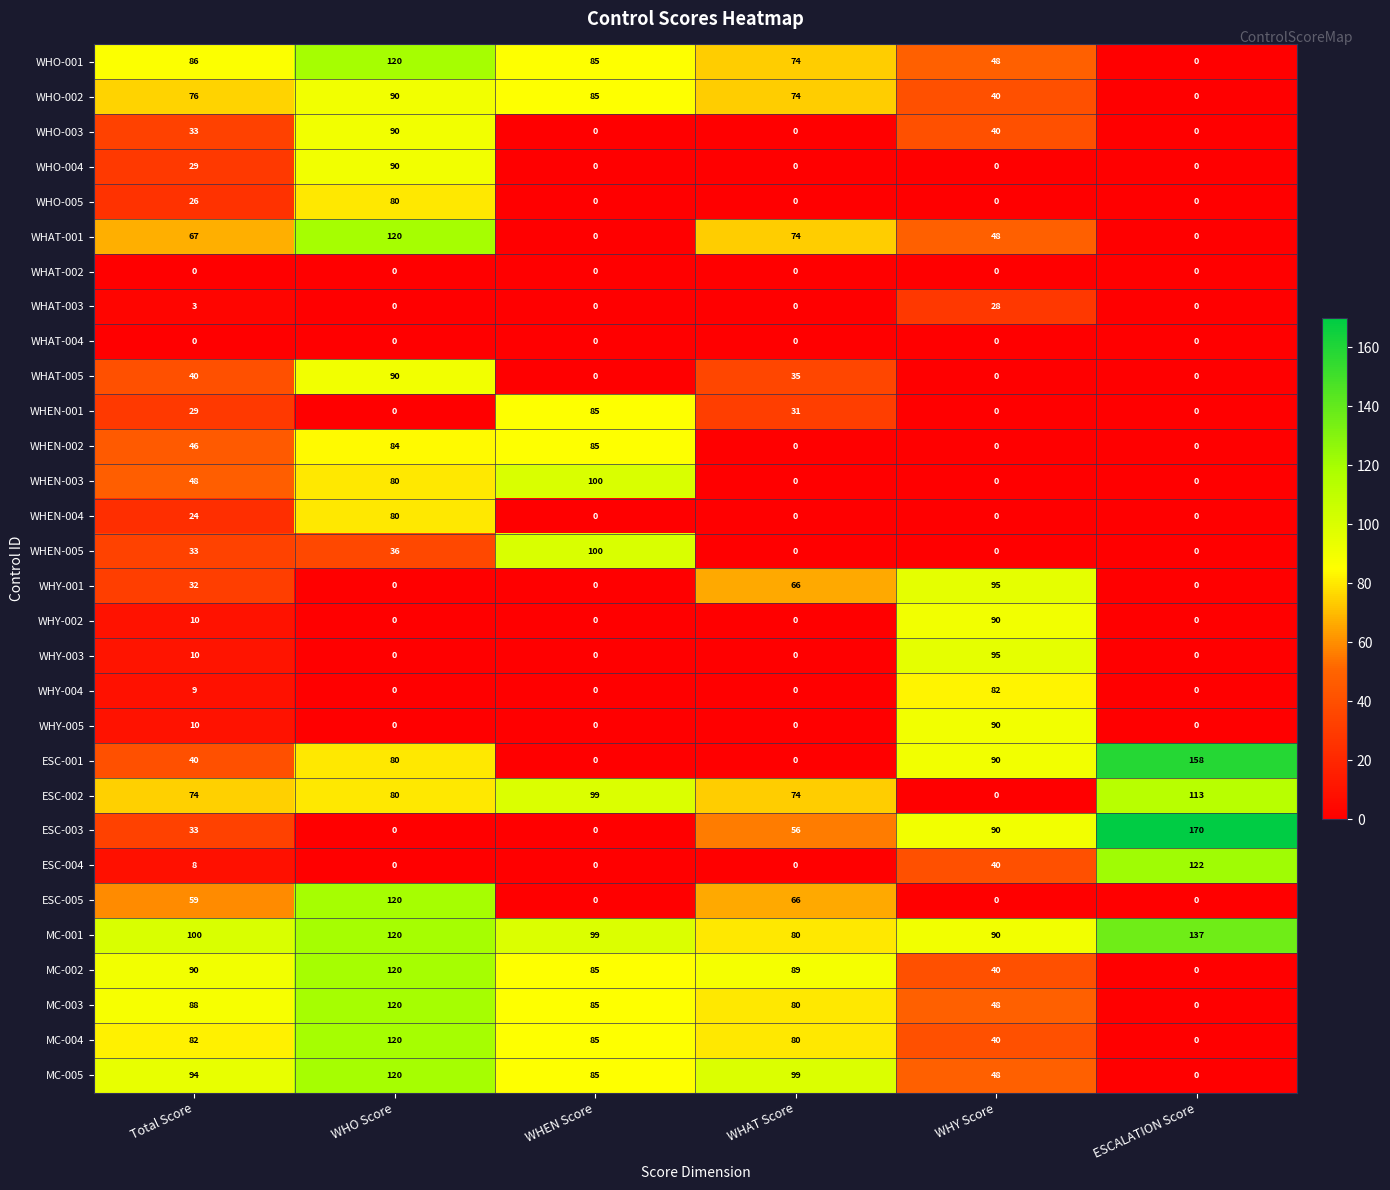

Which category has the lowest value in the ESC-002 series?

WHY Score